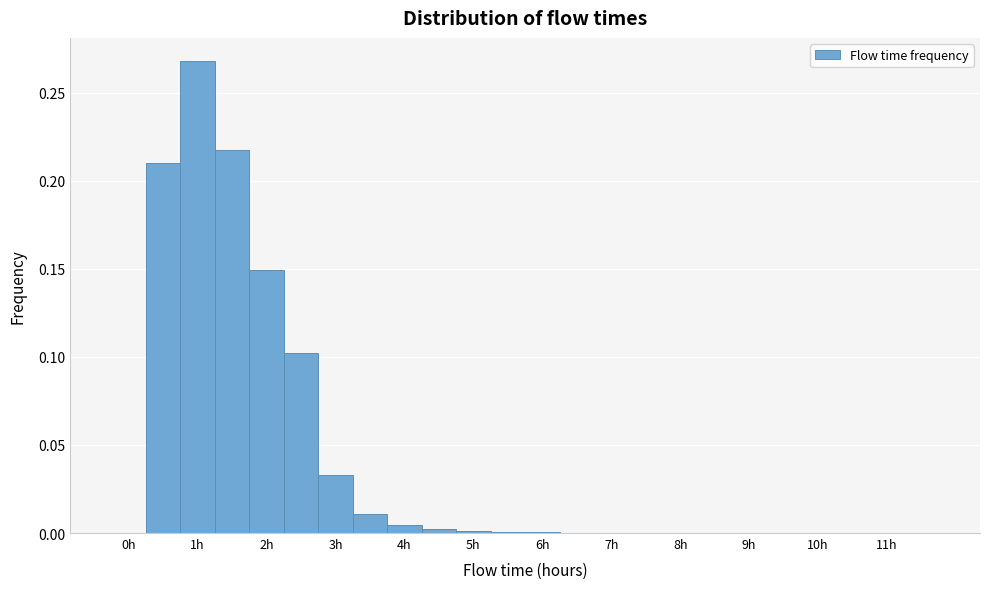

Reading left to right, transcribe this chart: for each bar, give the range it covers on the x-axis and its height. Neither the bar edges nor the heights are printed on the chart, so give them approximately, as read against the axes.

-0.25 to 0.25: 0
0.25 to 0.75: 0.210
0.75 to 1.25: 0.270
1.25 to 1.75: 0.215
1.75 to 2.25: 0.150
2.25 to 2.75: 0.100
2.75 to 3.25: 0.035
3.25 to 3.75: 0.010
3.75 to 4.25: under 0.005
4.25 to 4.75: under 0.005
4.75 to 5.25: under 0.005
5.25 to 5.75: under 0.005
5.75 to 6.25: under 0.005
6.25 to 6.75: under 0.005
6.75 to 7.25: under 0.005
7.25 to 7.75: under 0.005
7.75 to 8.25: under 0.005
8.25 to 8.75: under 0.005
8.75 to 9.25: 0
9.25 to 9.75: under 0.005
9.75 to 10.25: under 0.005
10.25 to 10.75: under 0.005
10.75 to 11.25: 0
11.25 to 11.75: 0